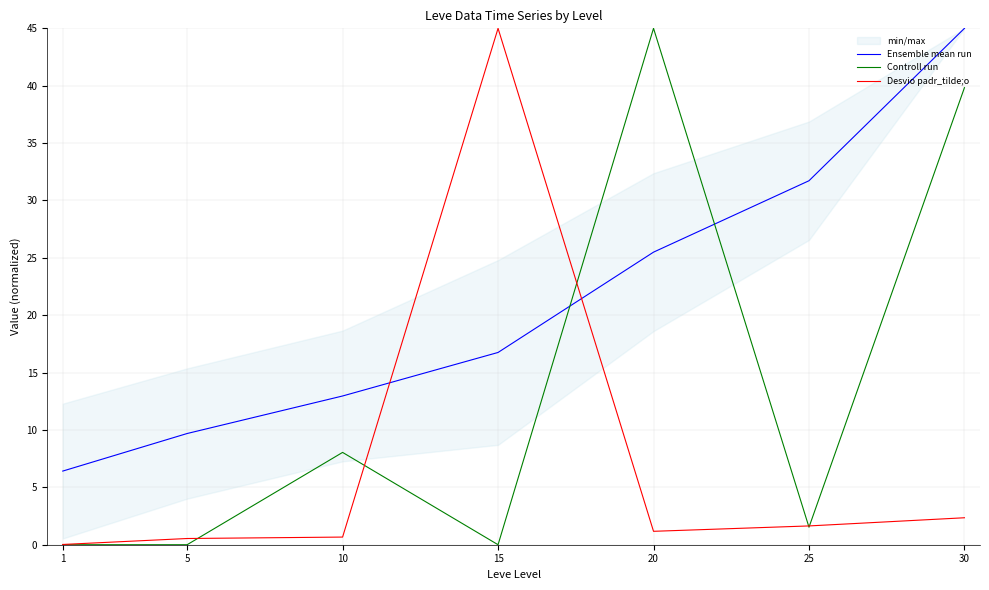

Which series has the largest total across all categories?

Ensemble mean run